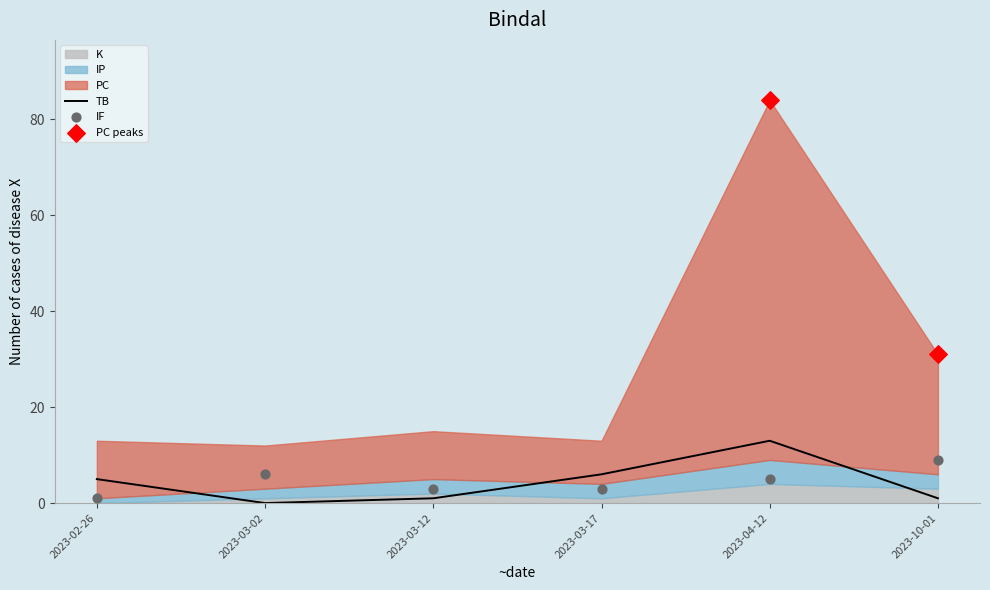

What is the total value across all series at 2023-03-02?

21